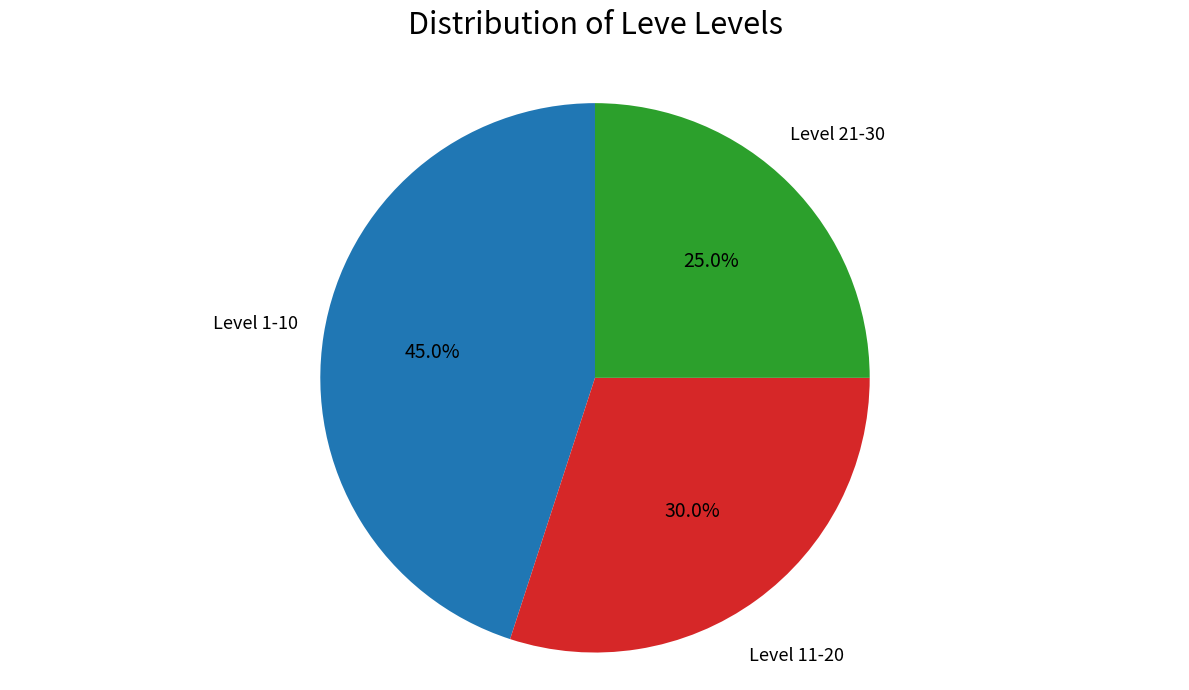

How much of the chart is everything except Level 21-30?

75.0%